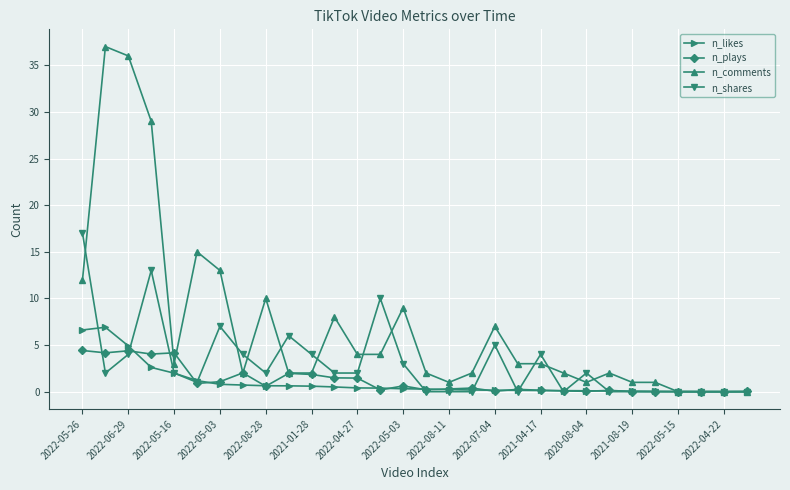

What is the value of the n_comments point at the 21st from the left?

3.0